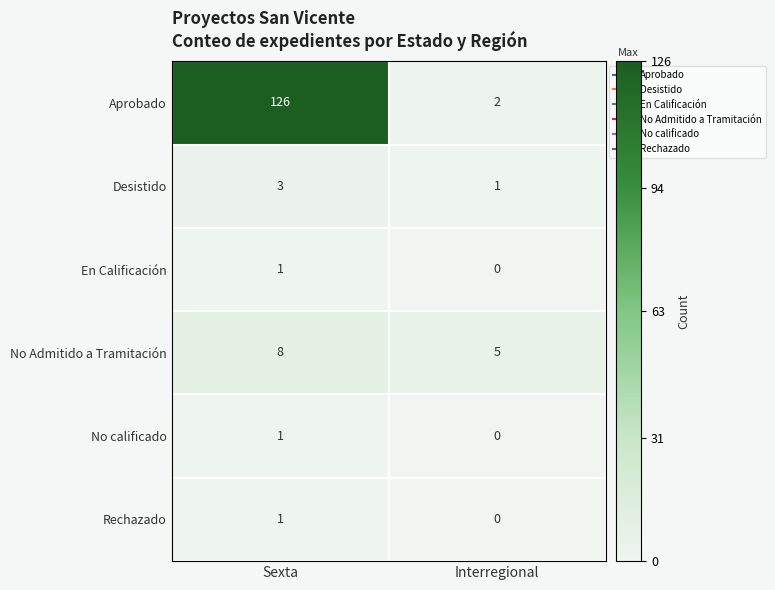

What is the sum of the Desistido values at Sexta and Interregional?

4